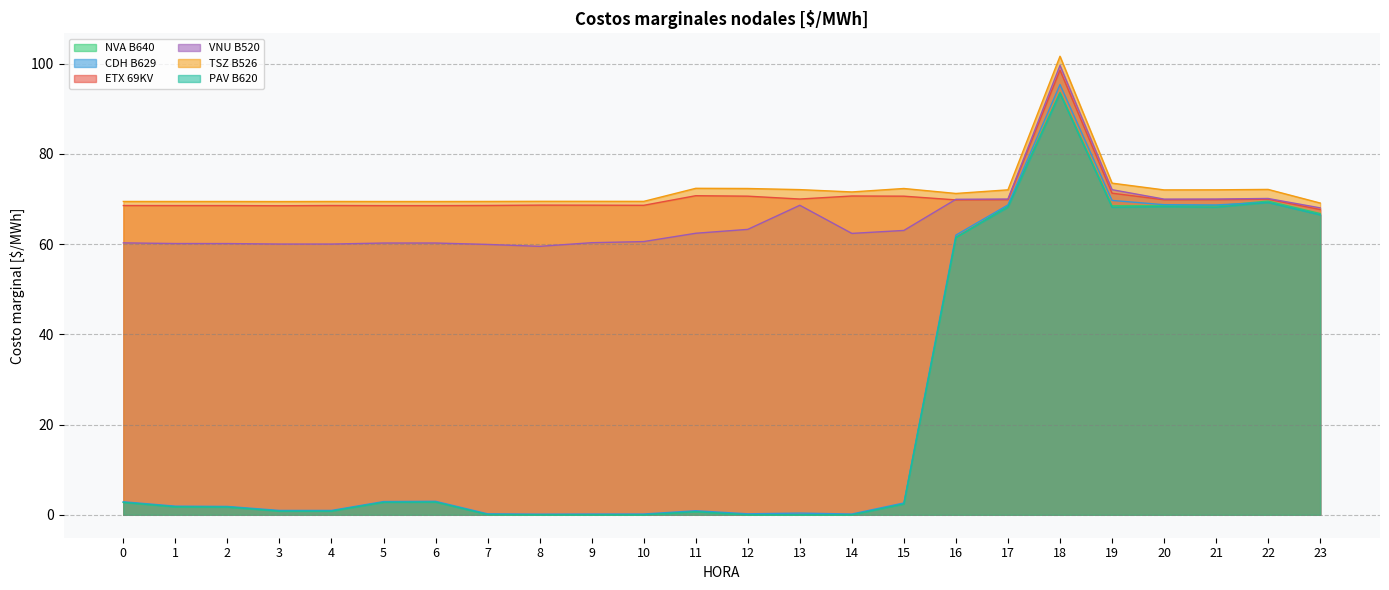

At which label is ETX 69KV closest to 83?

19